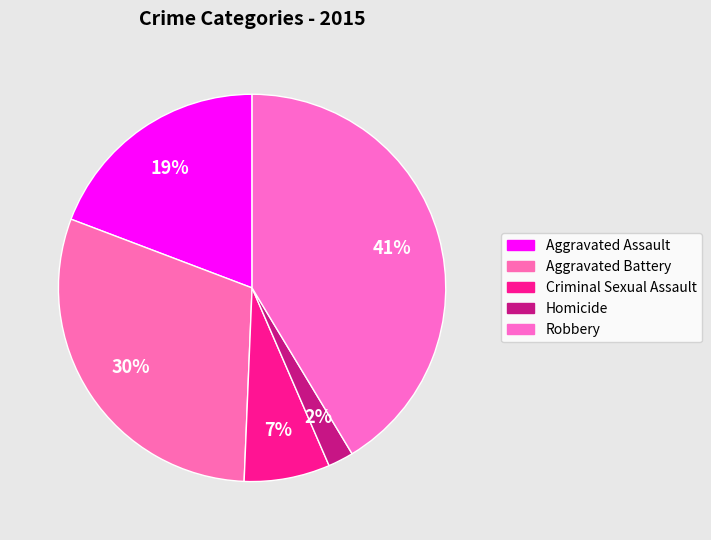

What percentage is the Aggravated Battery slice, to the nearest percent?

30%